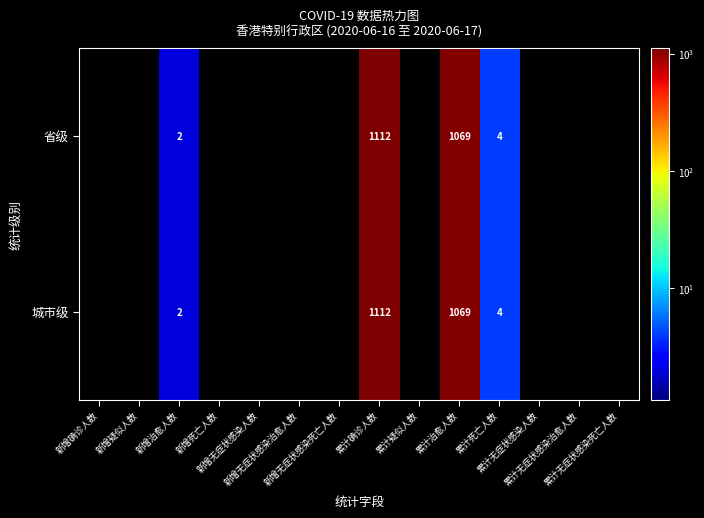

Which has a higher value, 累计无症状感染死亡人数 or 新增无症状感染治愈人数?

累计无症状感染死亡人数